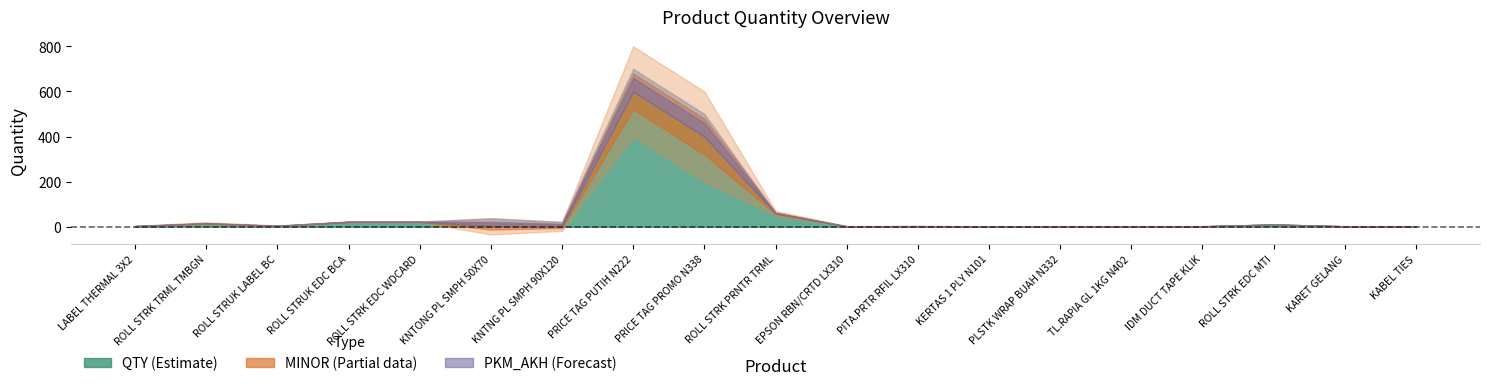

Which has a higher value, TL.RAPIA GL 1KG N402 or PRICE TAG PUTIH N222?

PRICE TAG PUTIH N222